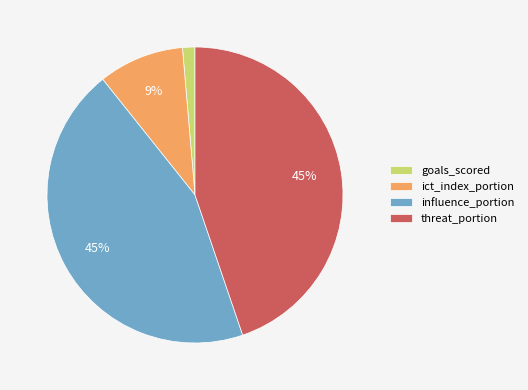

To the nearest percent, what is the average slice percentage?

25%